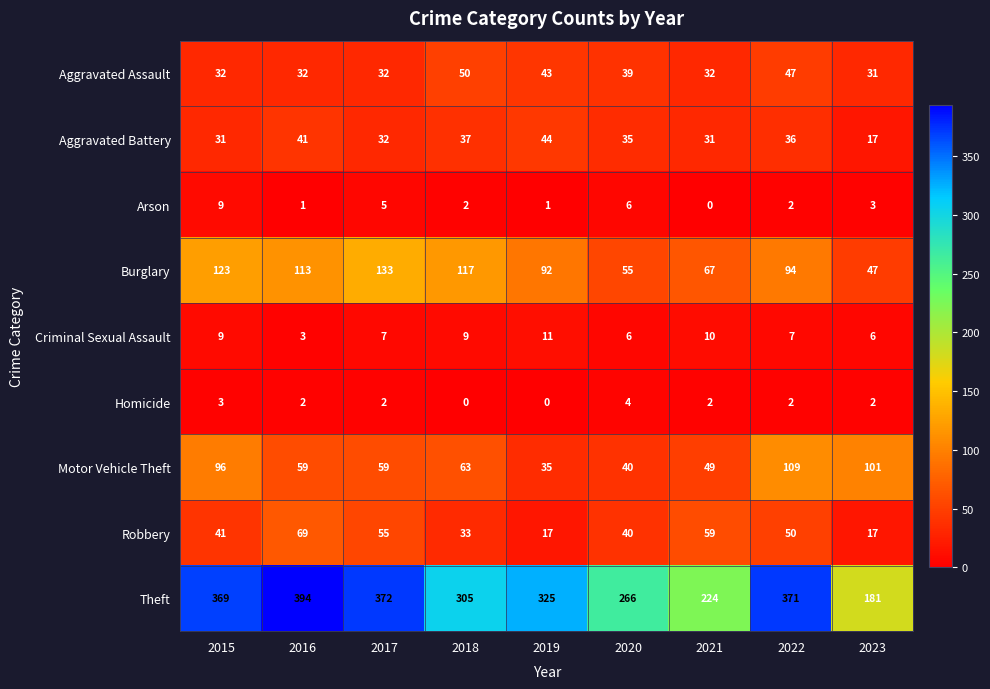

What is the sum of all Arson values?

29